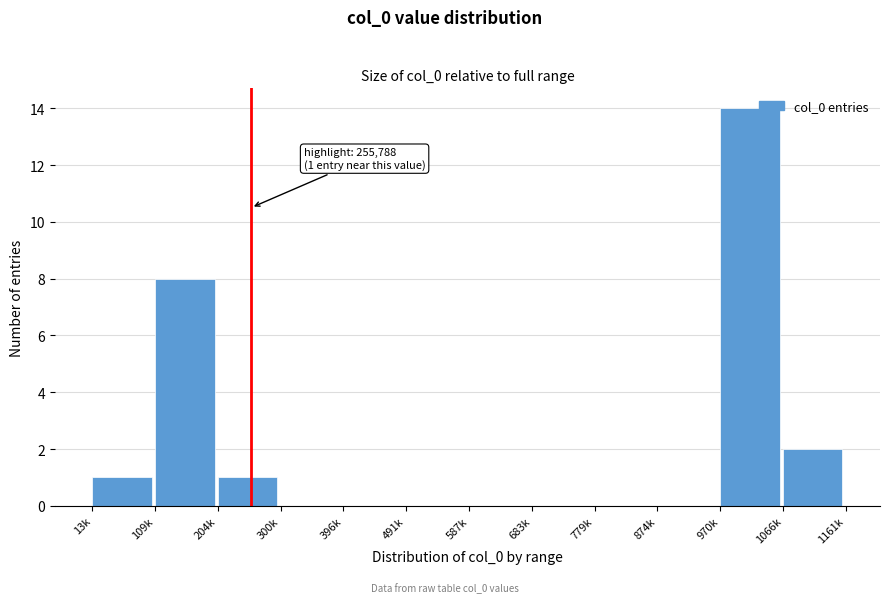

Reading left to right, transcribe all the data shown in this chart.

13k=1	109k=8	204k=1	300k=0	396k=0	491k=0	587k=0	683k=0	779k=0	874k=0	970k=14	1066k=2